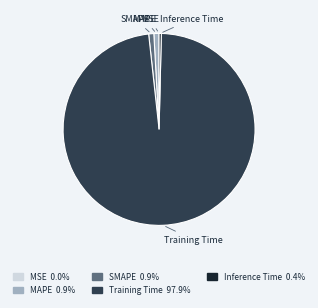

Do SMAPE and Training Time together represent more than half of the pie?

Yes